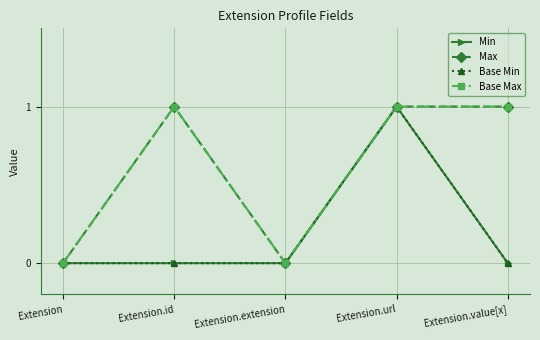

Which label corresponds to the smallest value in the chart?

Extension